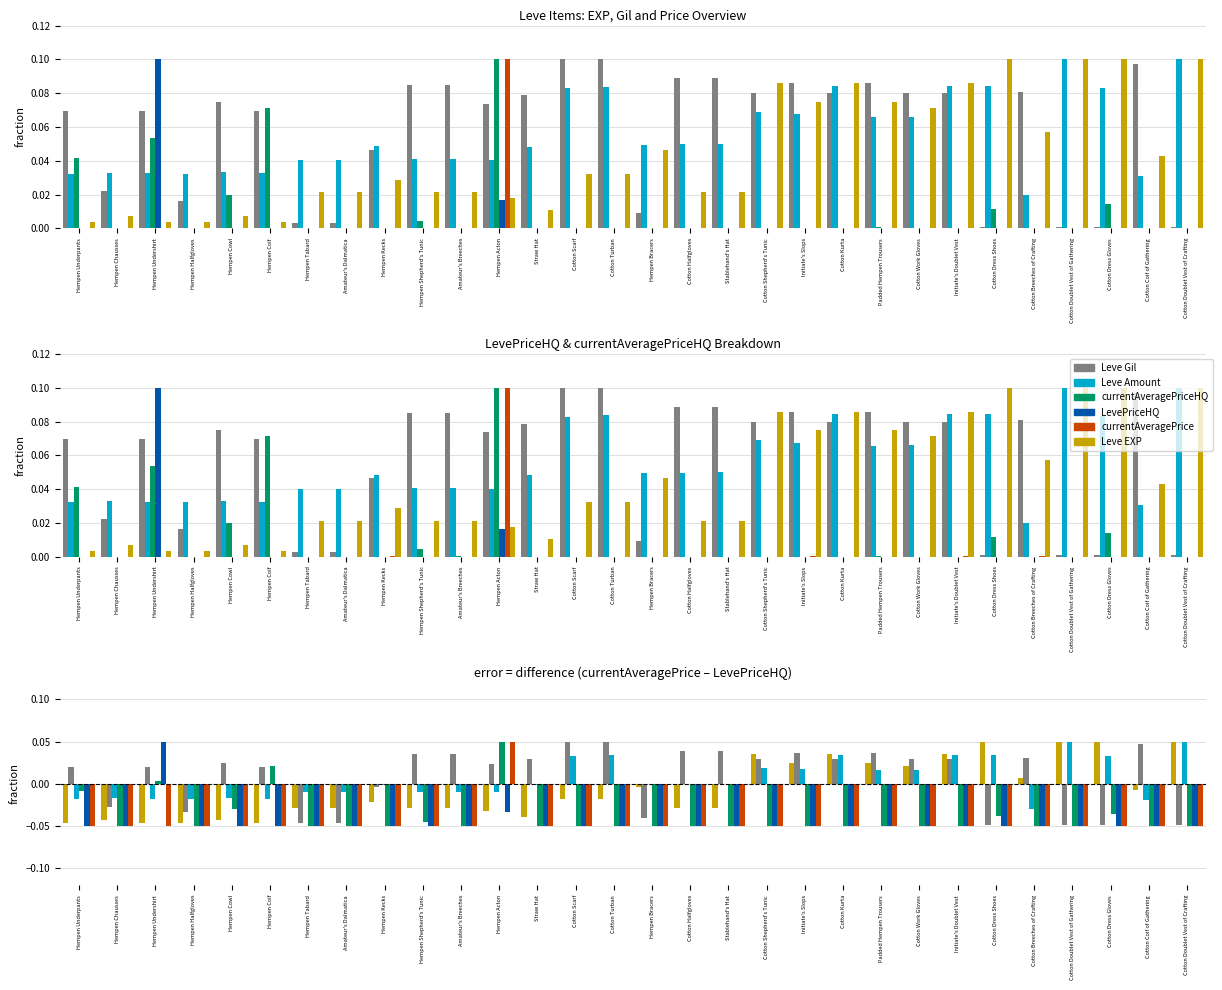

Where does the Leve Gil series first go above 0?

Hempen Underpants